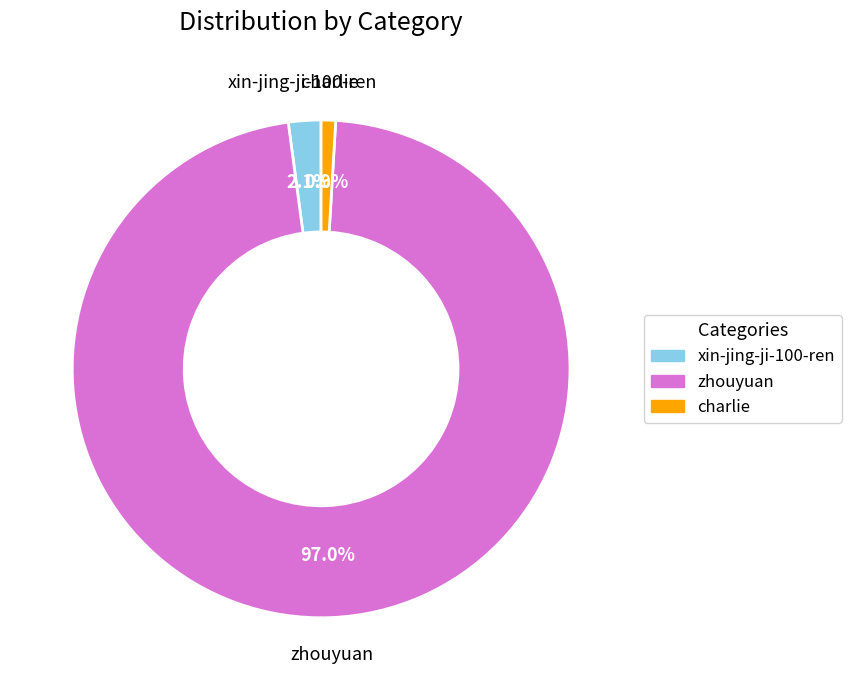

Count the number of slices in the pie.

3